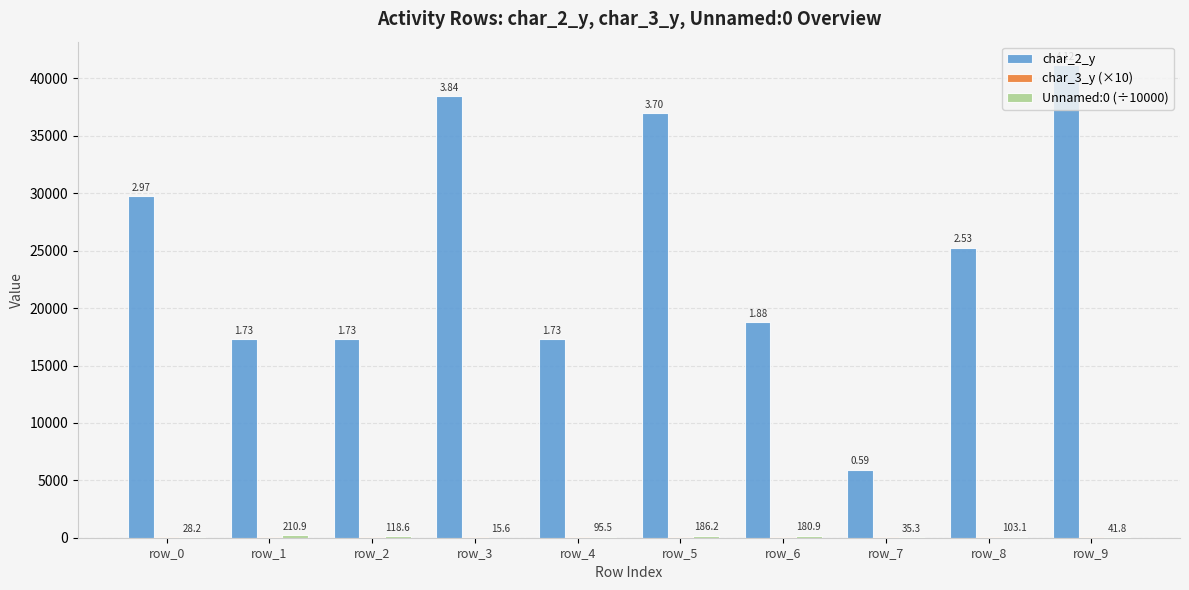

At which category is the sum across all series the highest?

row_9